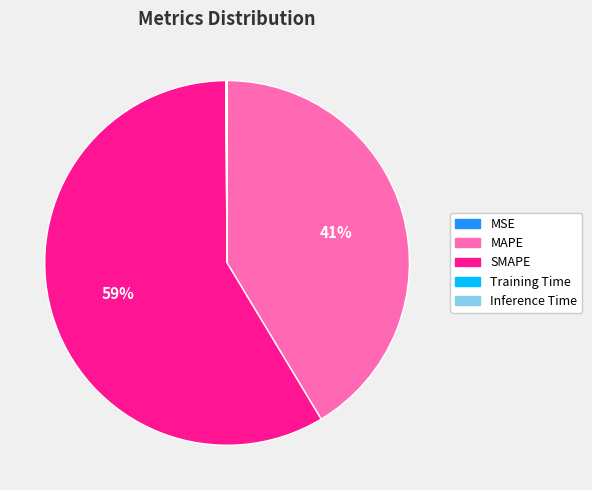

Which slice is the largest?

SMAPE